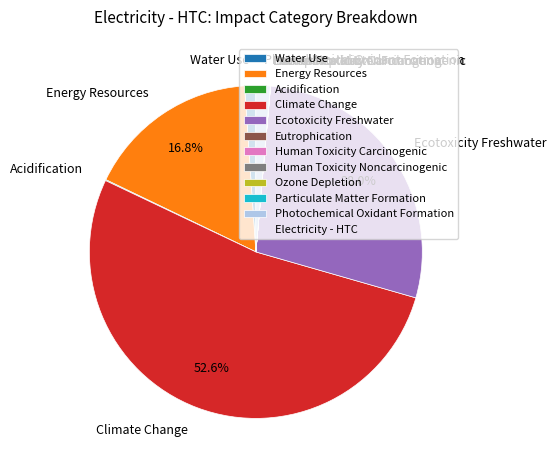

Which slice represents more than half of the pie?

Climate Change